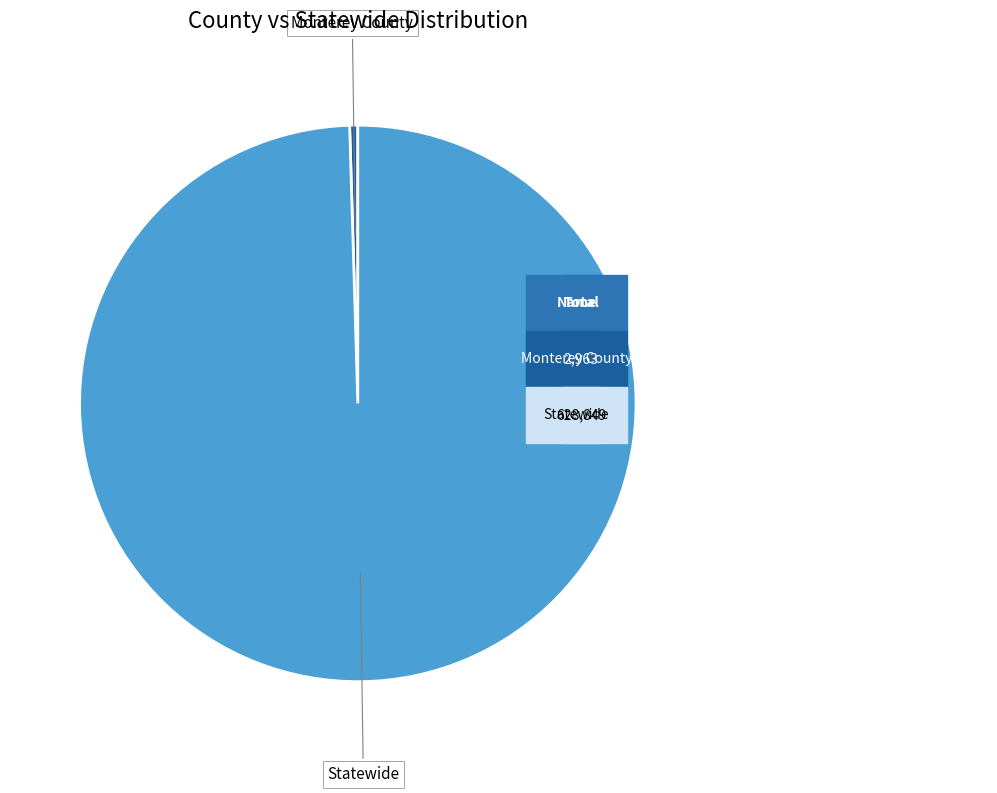

Is there any slice that represents more than half of the pie?

Yes